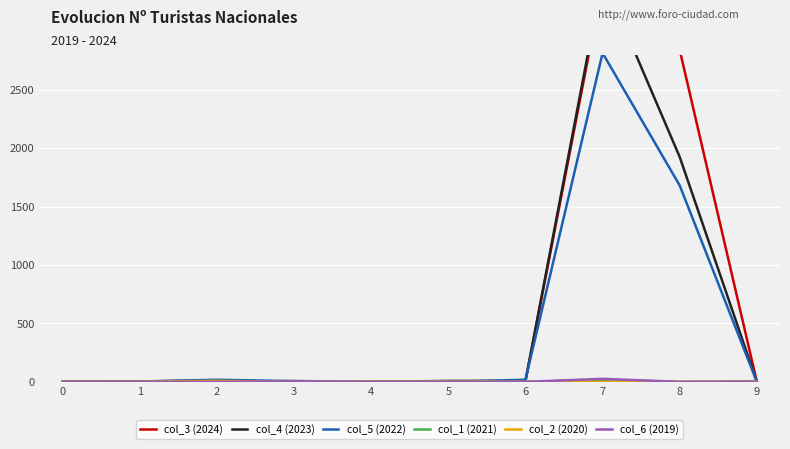

How many data points in col_6 (2019) are above 0?

3